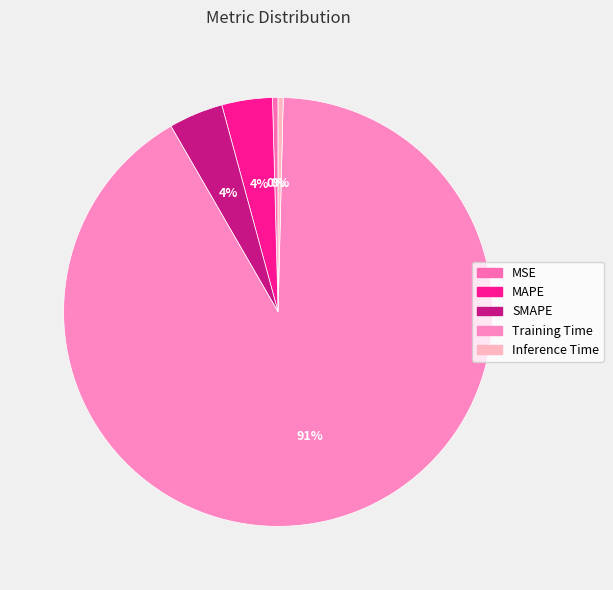

Is it true that MAPE is 4% of the pie?

True